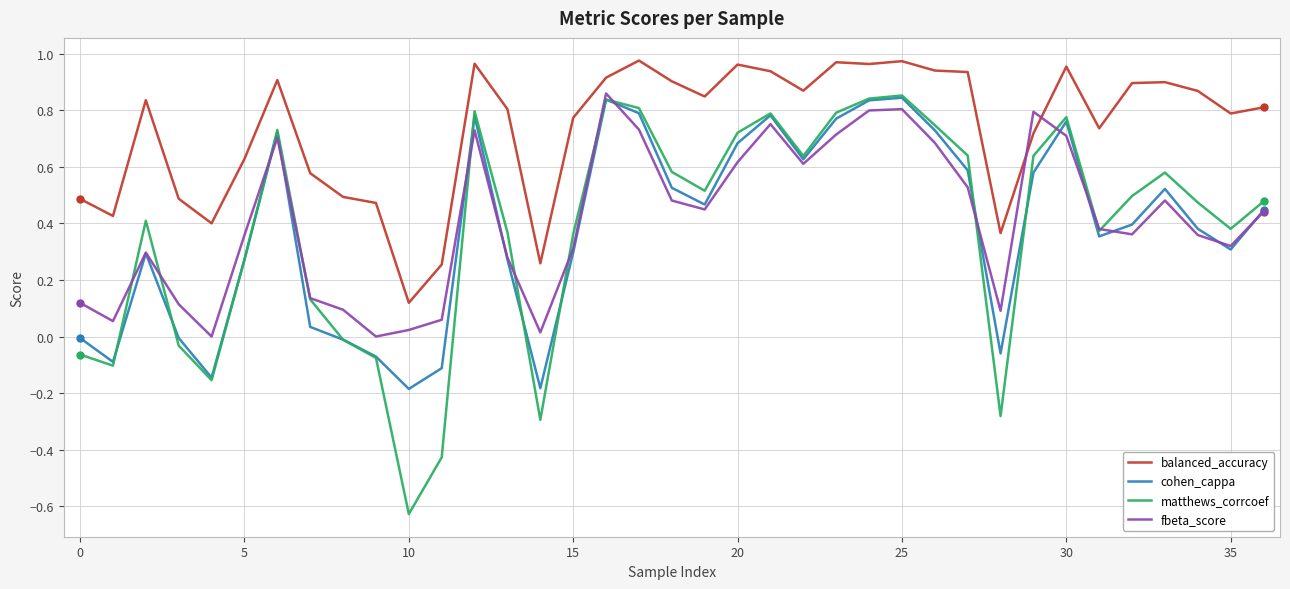

Which series has the largest total across all categories?

balanced_accuracy